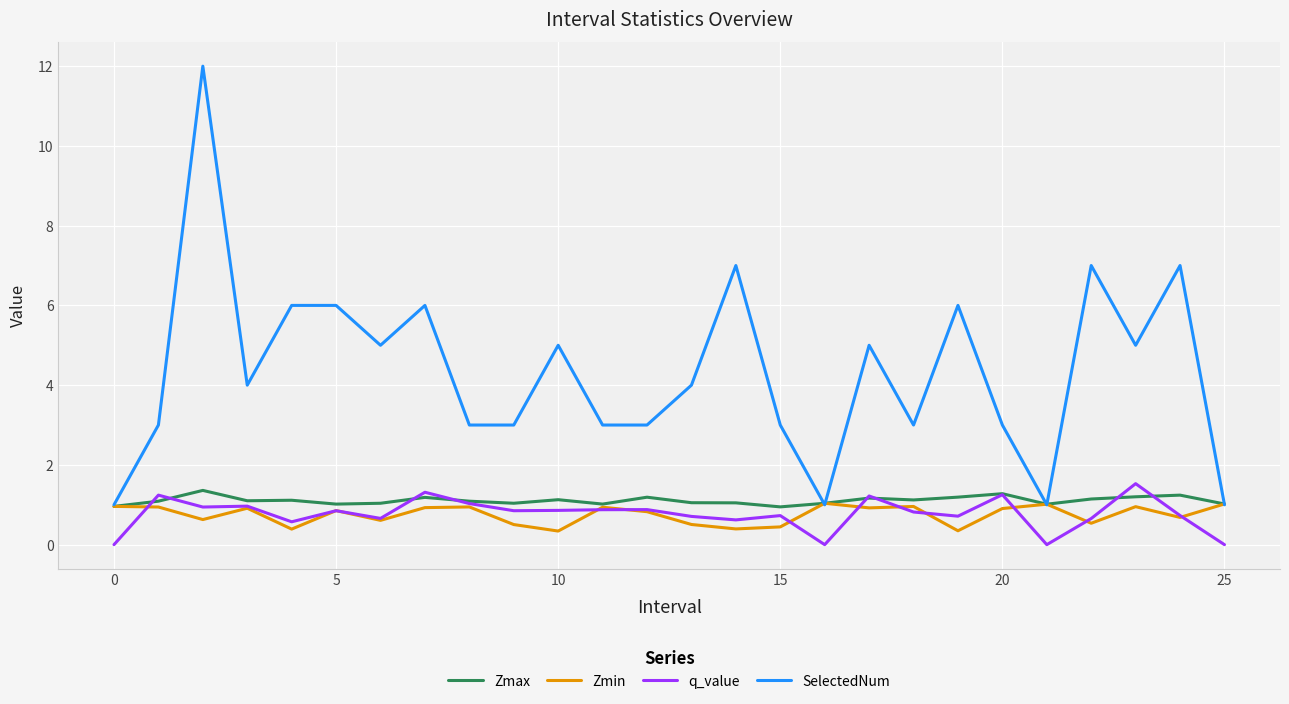

What are all the series names shown in the legend?

Zmax, Zmin, q_value, SelectedNum